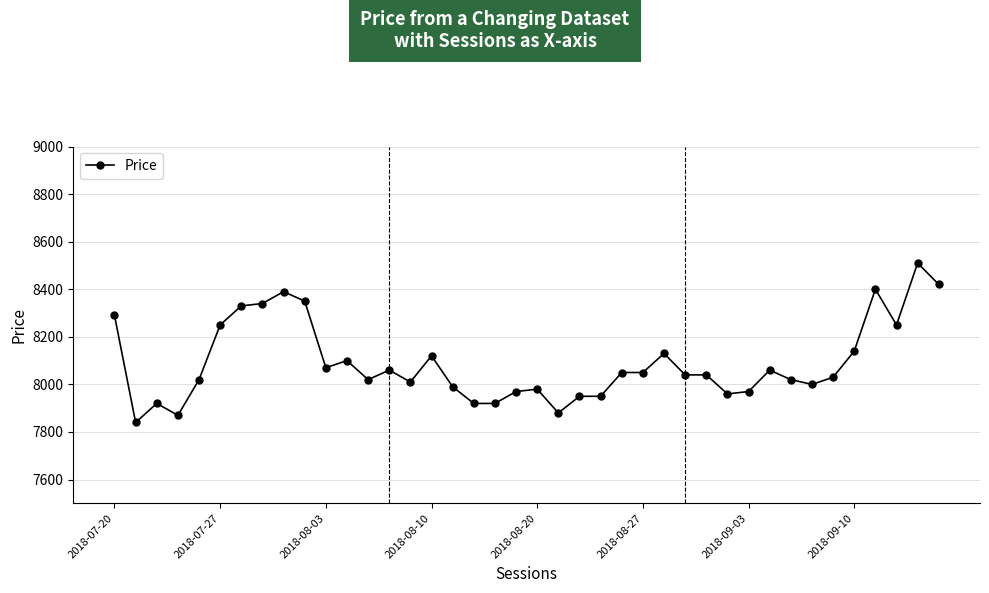

What is the value of the 16th point from the left?

8120